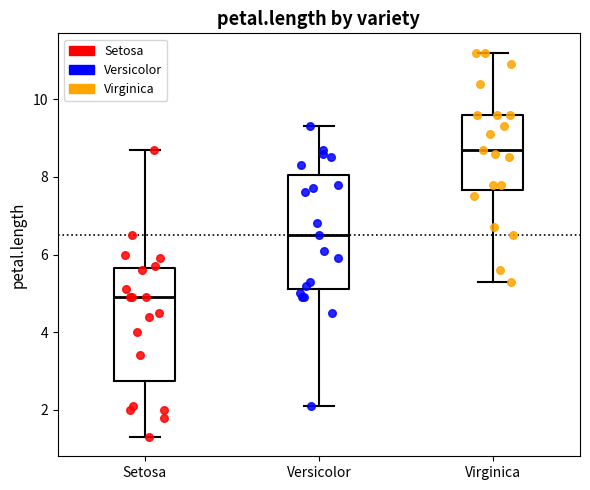

Which box's median line is the highest?

Virginica